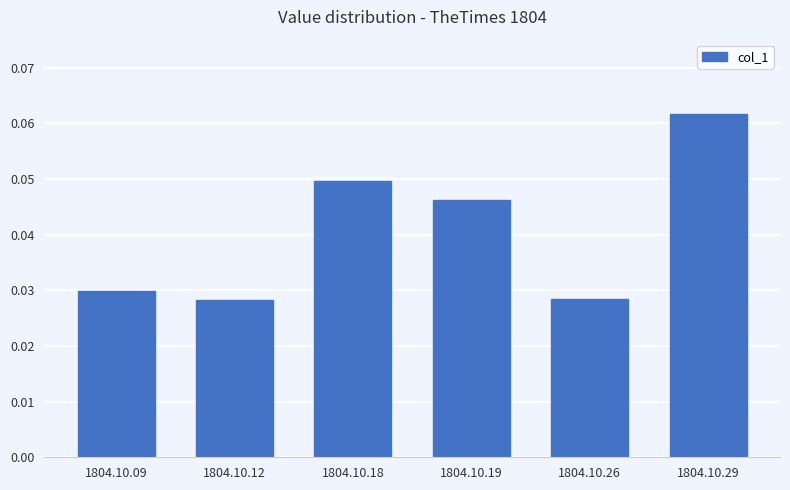

The value at 1804.10.29 is 0.0. True or false?

False